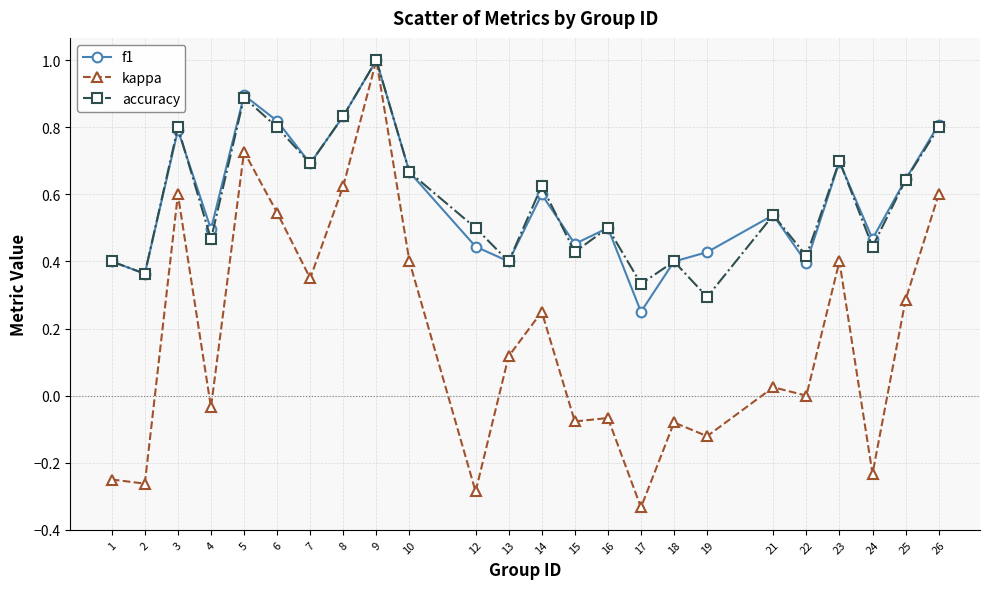

Which series changed the most between 8 and 22?

kappa